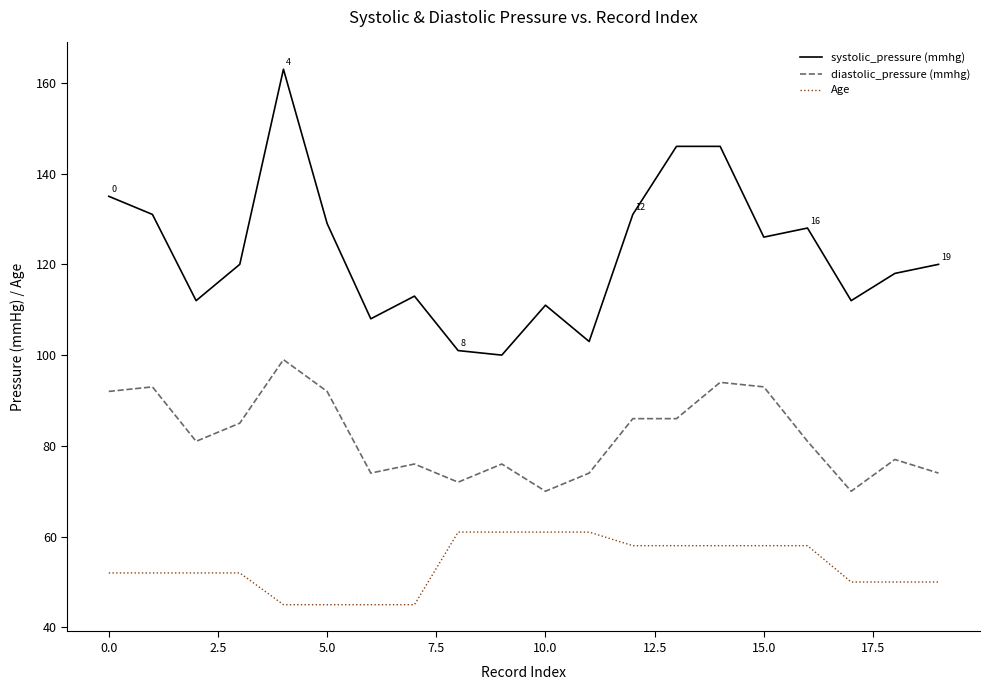

What is the average value of the Age series?

54